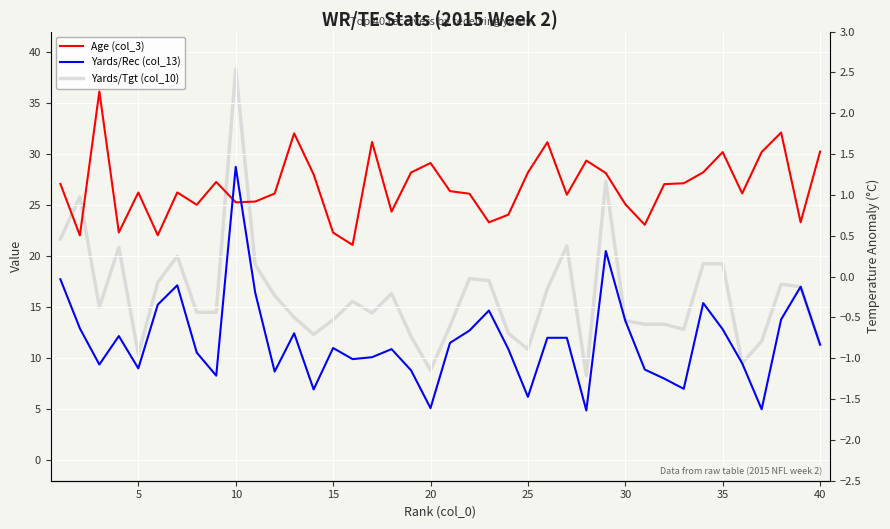

What is the average value of the Yards/Rec (col_13) series?

11.7